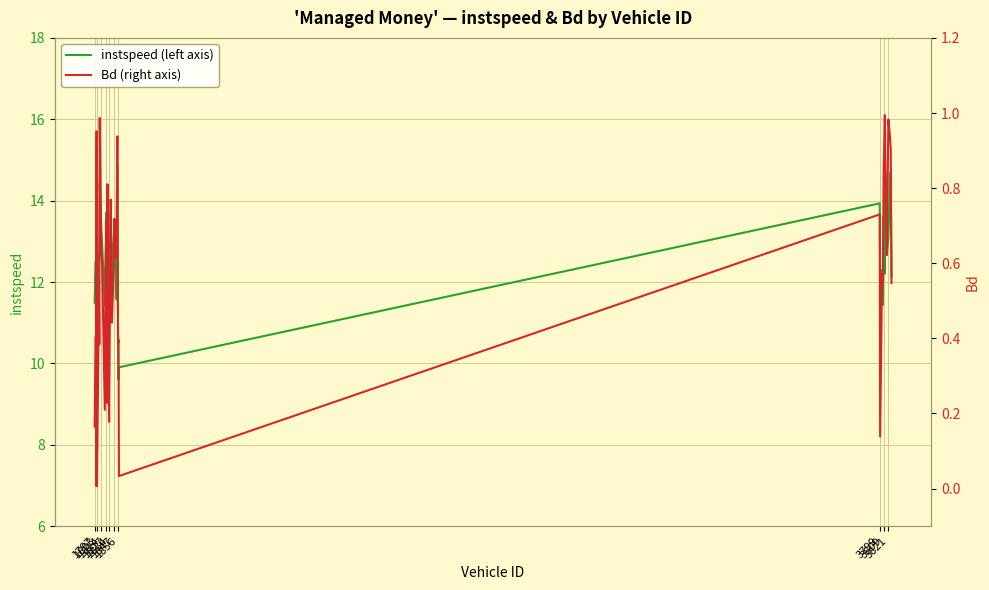

True or false: Bd (right axis) has a value of 0.0 at 27.

False